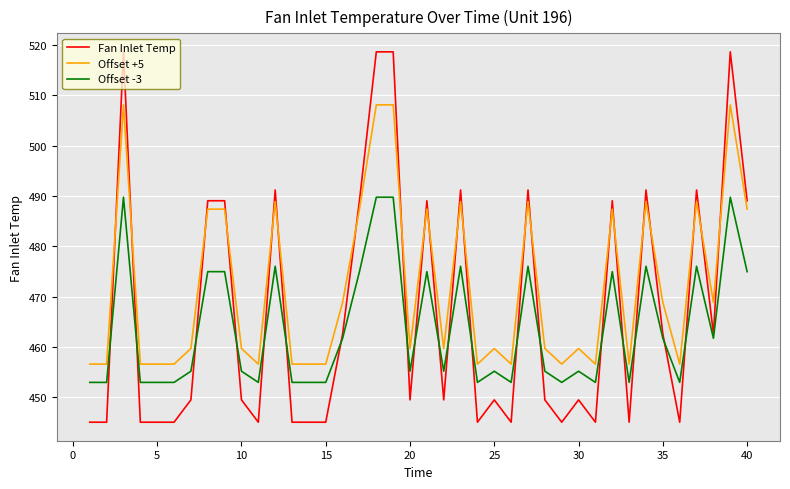

How many values in the Offset +5 series are below 459?

15